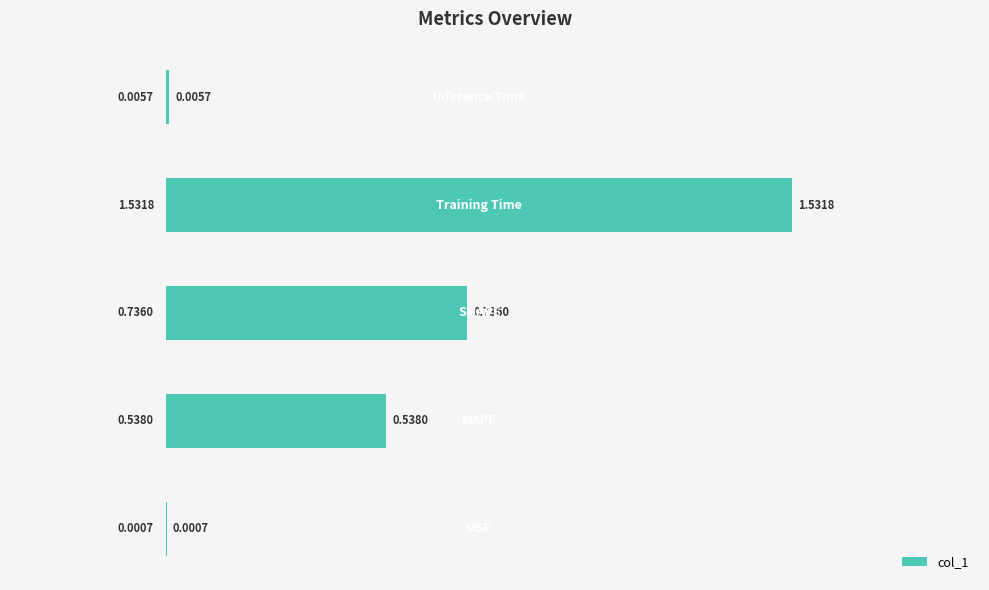

What is the sum of all values?

2.8